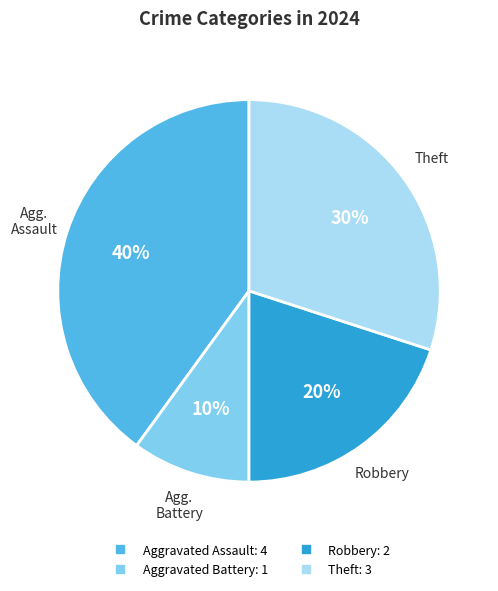

To the nearest percent, what is the difference between the Robbery and Theft slice percentages?

10%